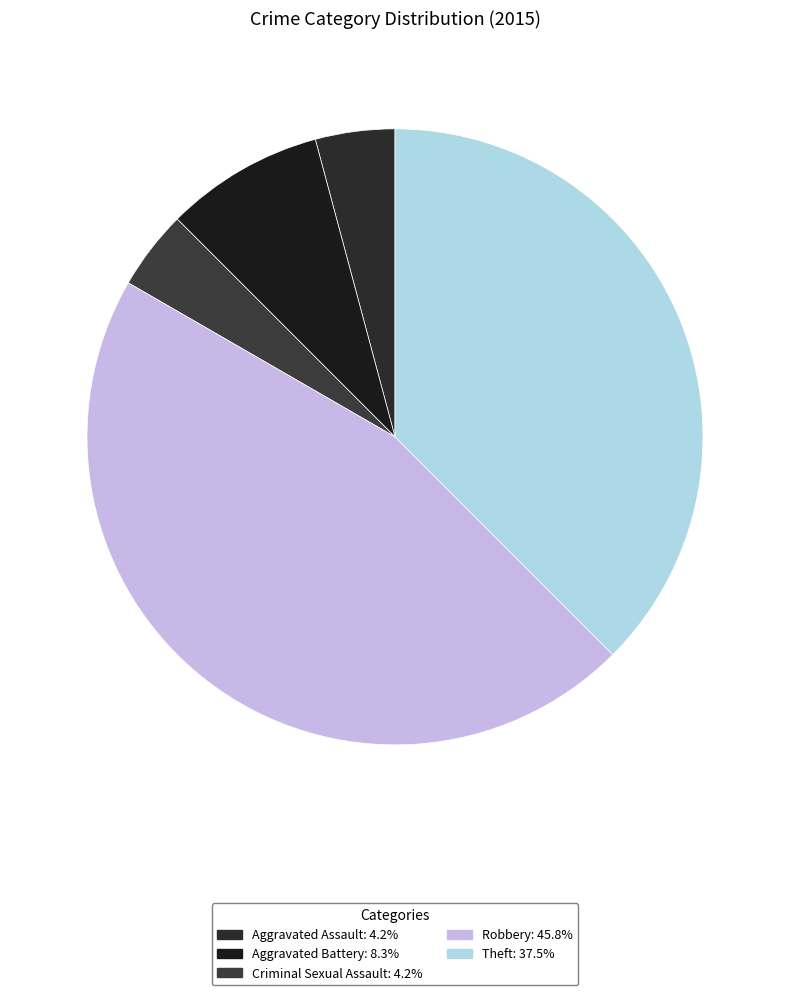

Between Aggravated Battery and Criminal Sexual Assault, which is larger?

Aggravated Battery